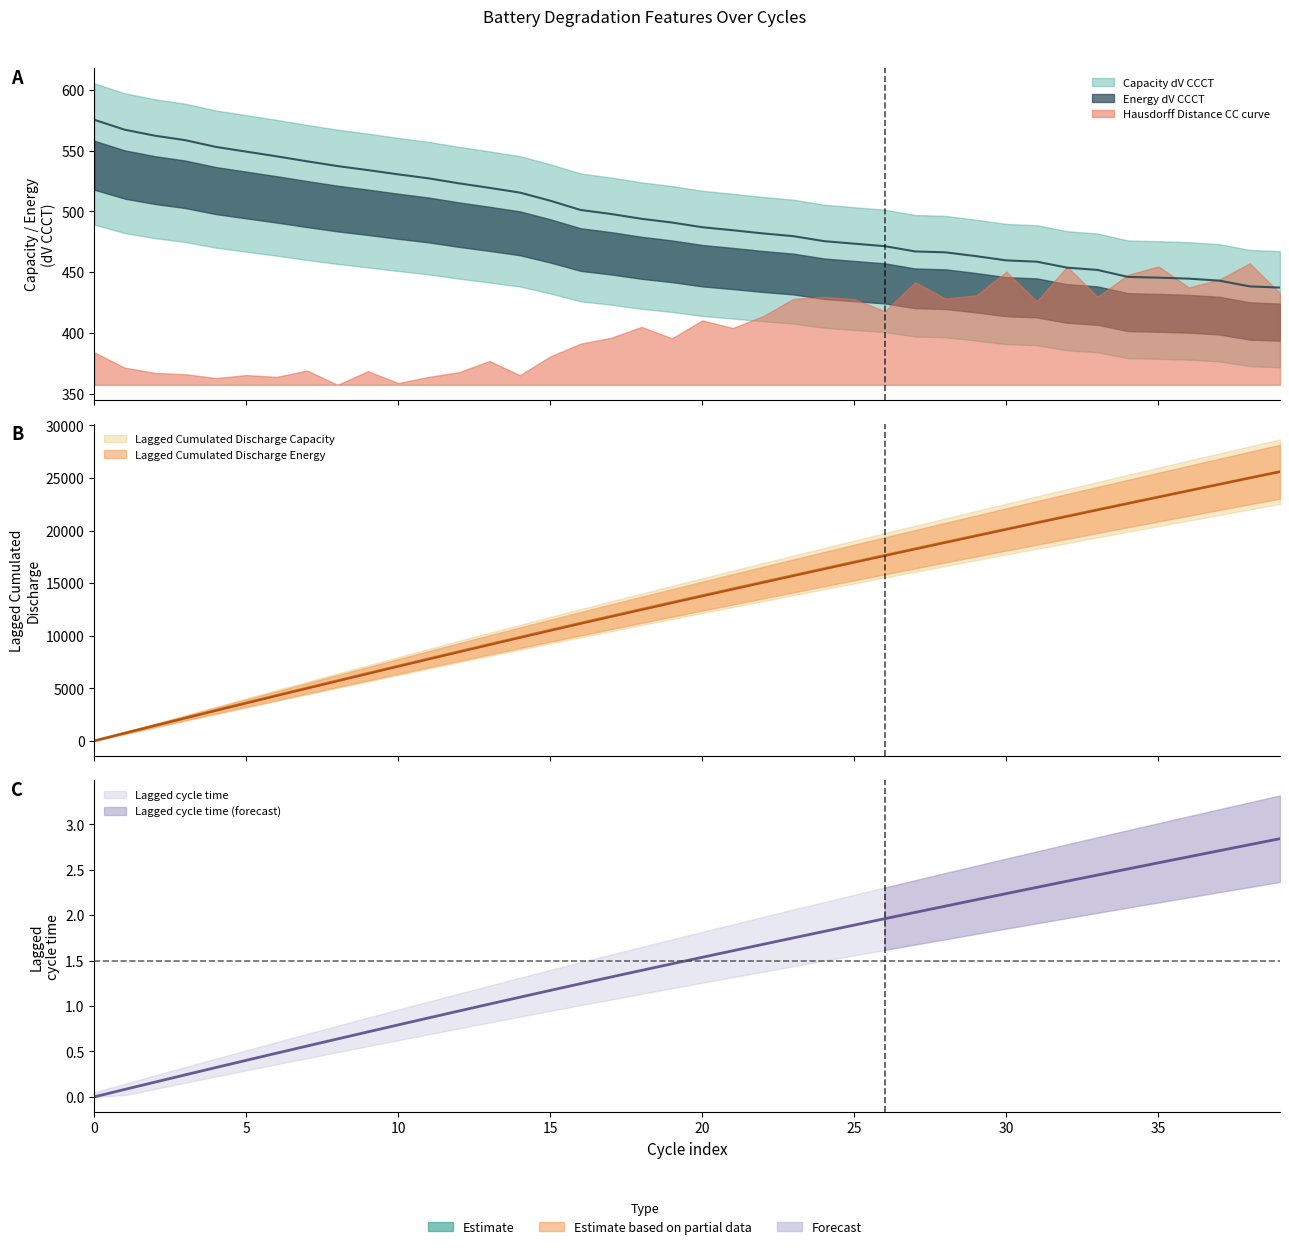

Which has a higher value, 9 or 28?

9